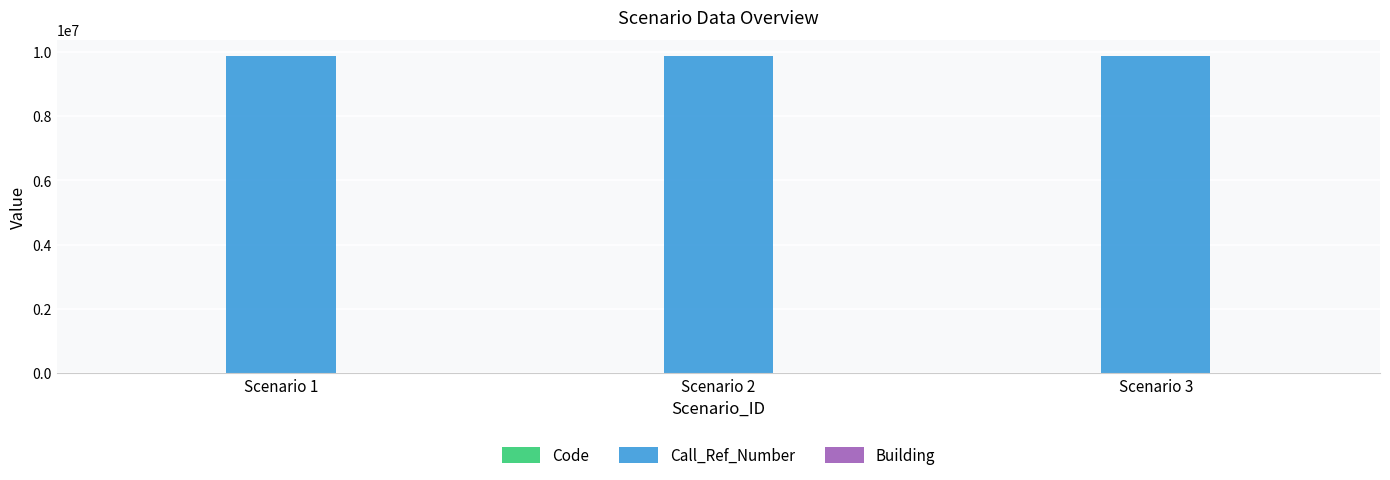

The value of Call_Ref_Number at Scenario 3 is 6753979. True or false?

False